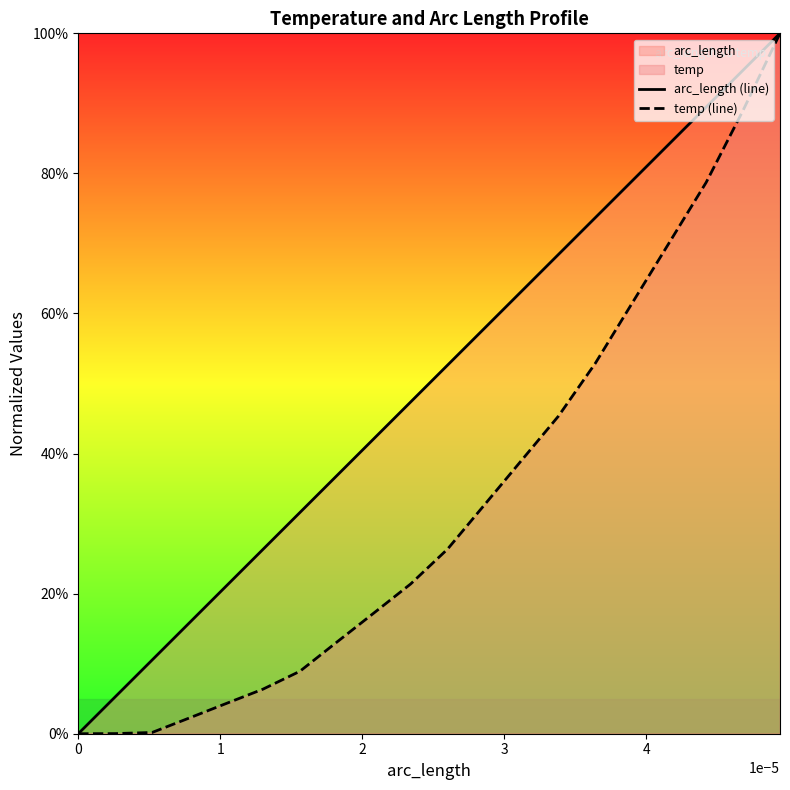

Reading left to right, list all the values displayed in this chart.

arc_length (line): 0.0	0.1	0.1	0.2	0.2	0.3	0.3	0.4	0.4	0.5	0.5	0.6	0.6	0.7	0.7	0.8	0.8	0.9	0.9	1.0
temp (line): 0.0	0.0	0.0	0.0	0.0	0.1	0.1	0.1	0.2	0.2	0.3	0.3	0.4	0.5	0.5	0.6	0.7	0.8	0.9	1.0